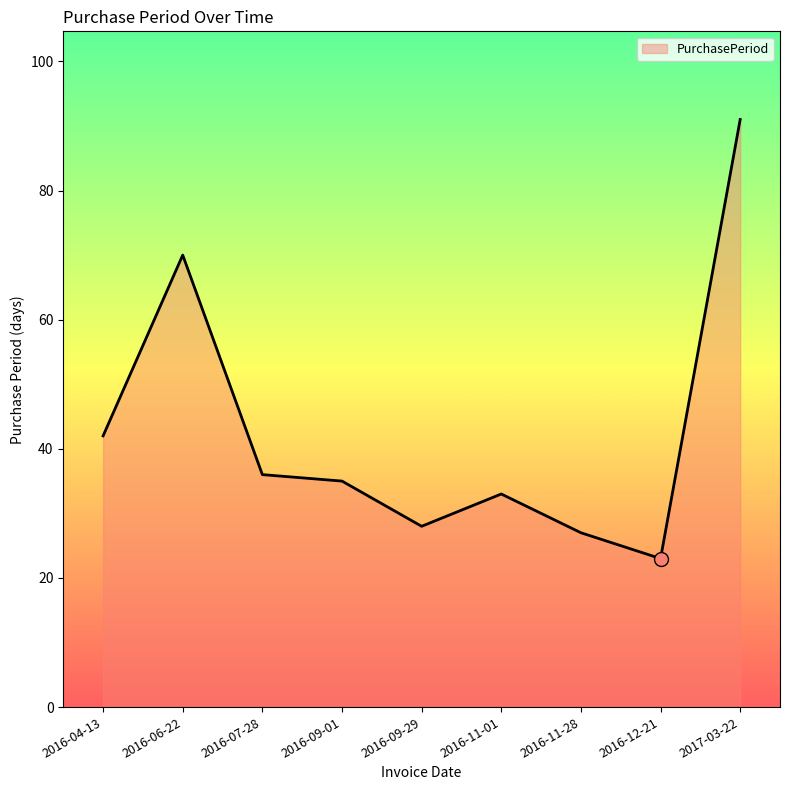

What value does the data have at 2016-09-29?

28